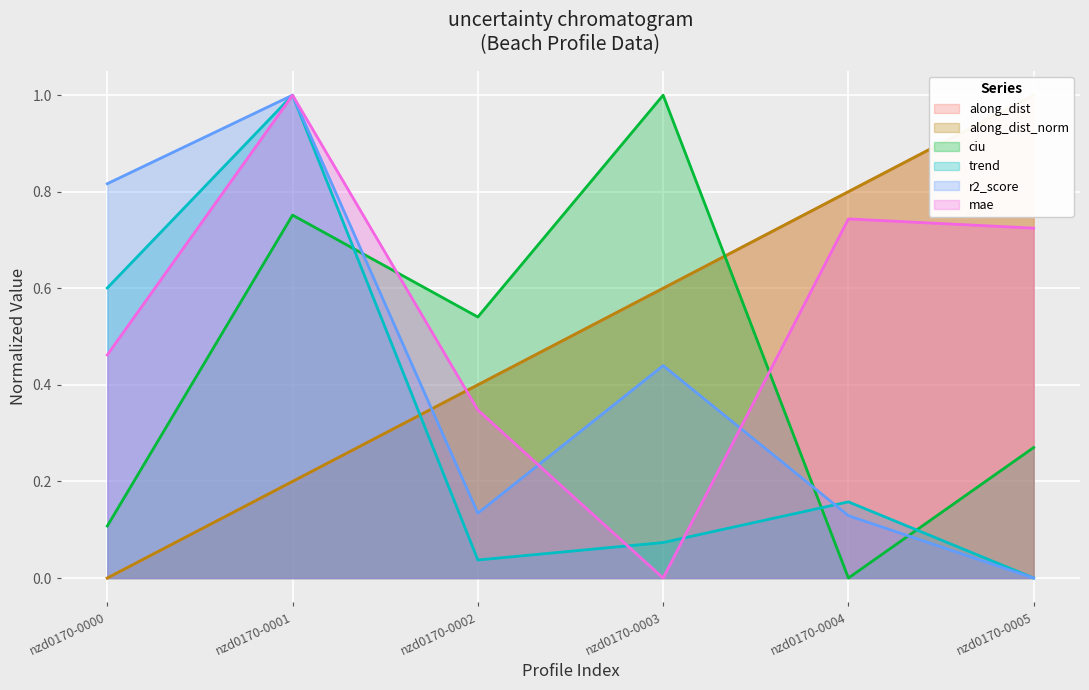

How many interior local valleys does the ciu series have?

2